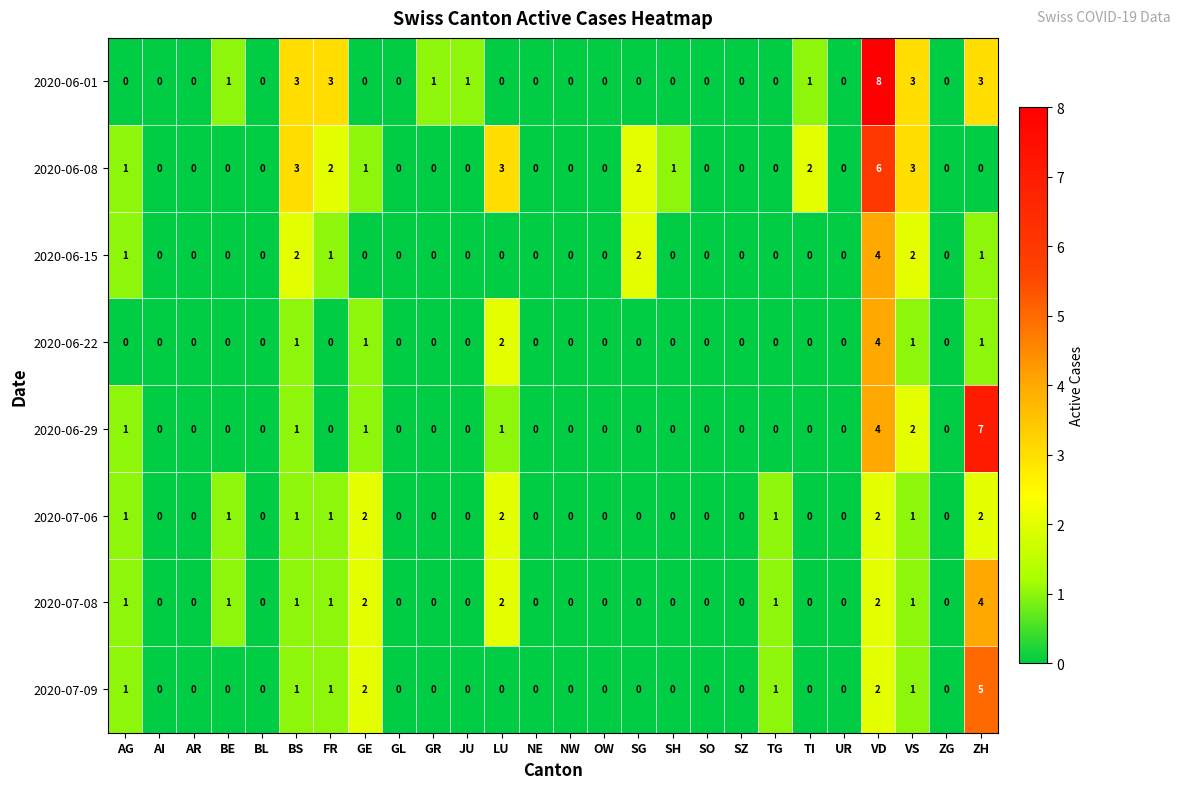

How many 2020-06-01 values are between 0 and 1?

21